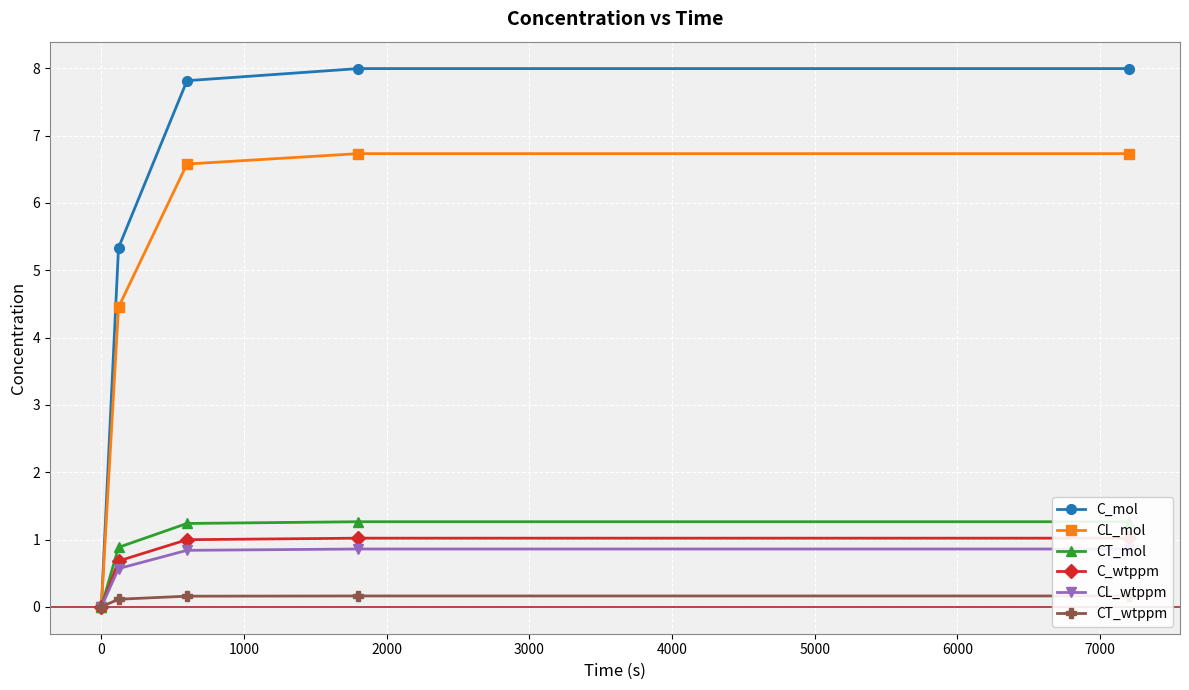

What is the difference between the second highest and minimum values in the CT_mol series?

1.3